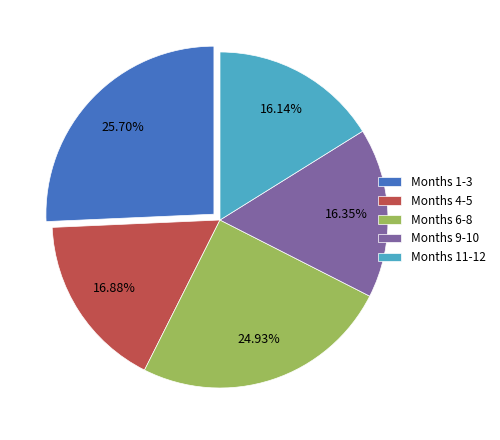

Does any single category account for the majority?

No